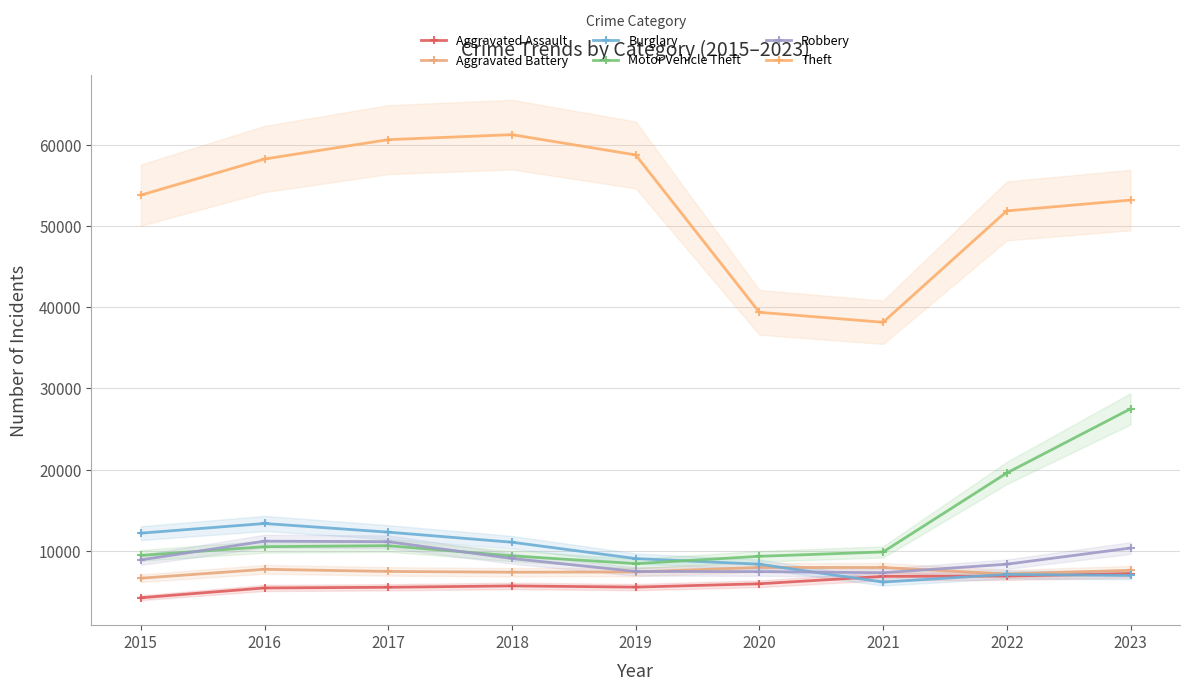

What is the difference between the highest and lowest values at 2018?

55578